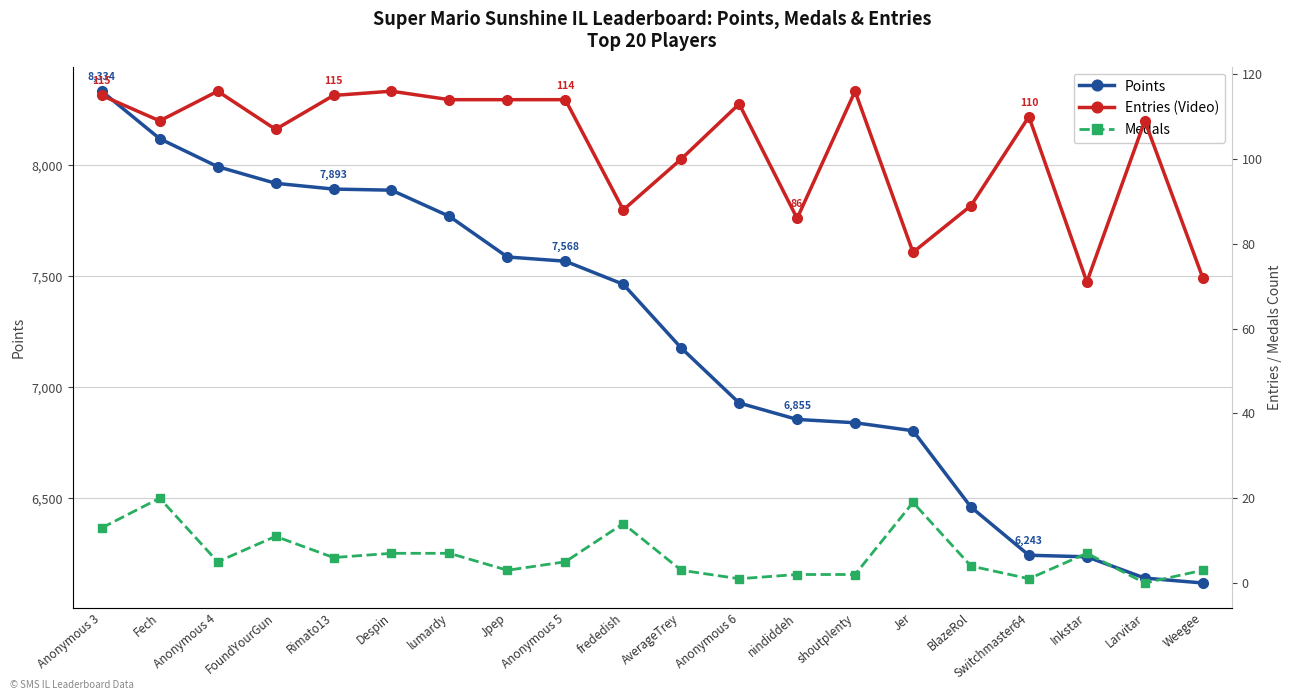

What is the spread (max minus min) of values at Jer?

6785